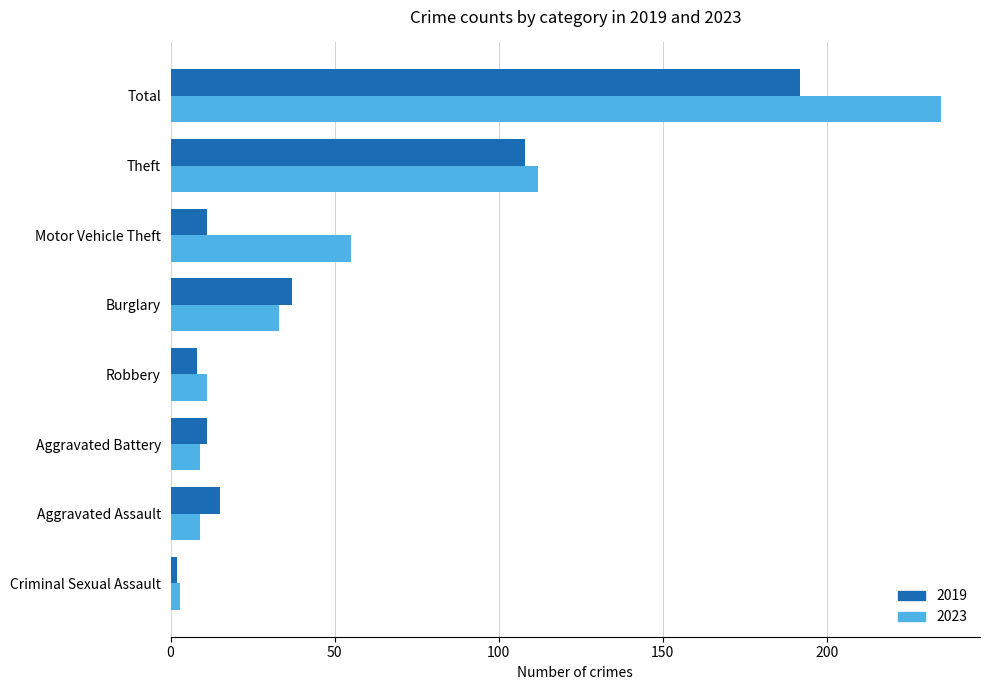

What is the difference between the 2023 values at Robbery and Burglary?

22